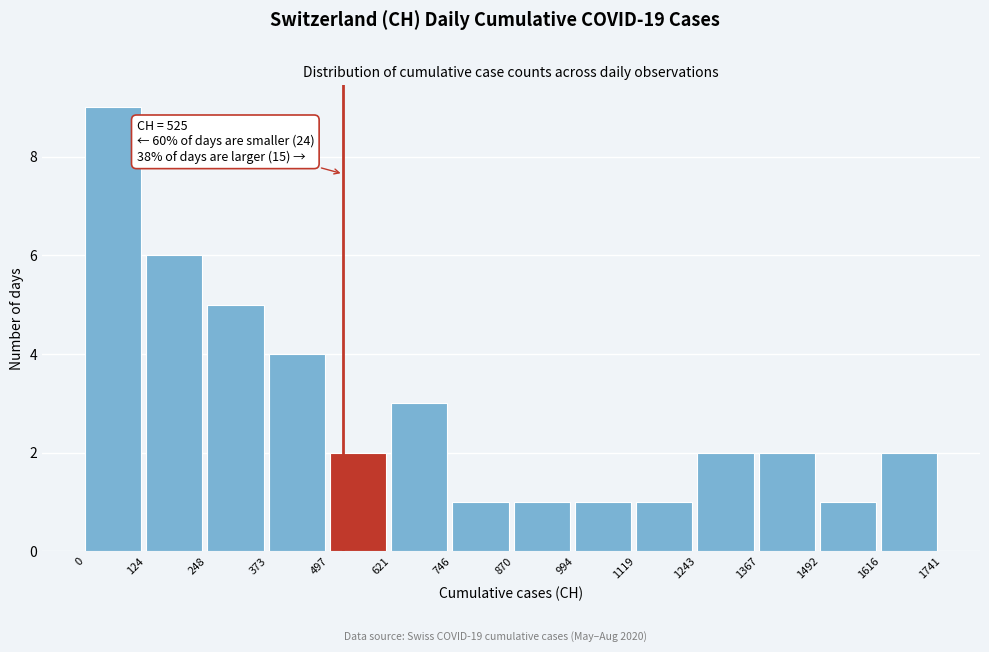

Over which range of the x-axis is the bar tallest?

0 to 124